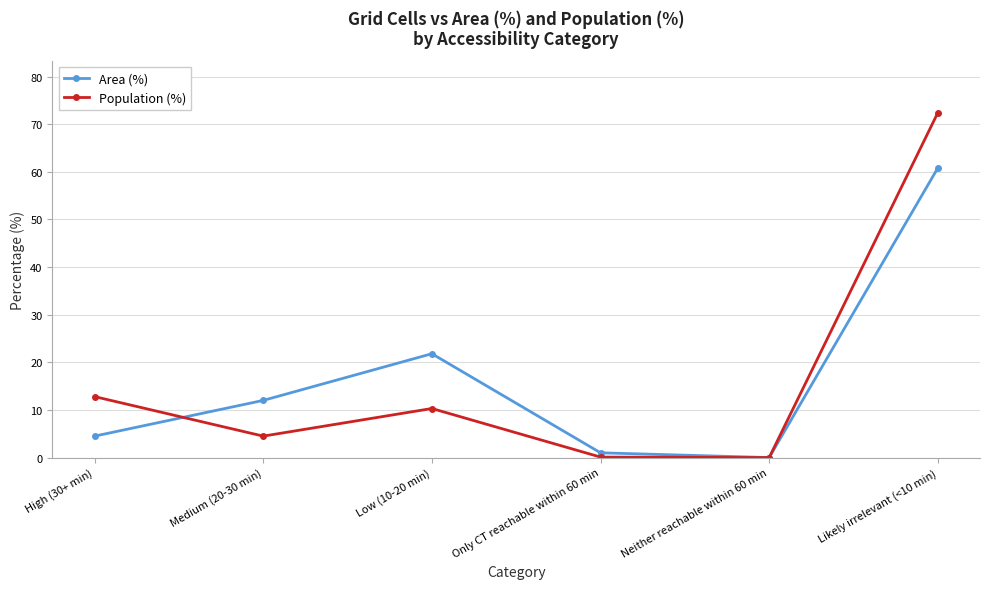

Which series changed the most between Neither reachable within 60 min and Likely irrelevant (<10 min)?

Population (%)